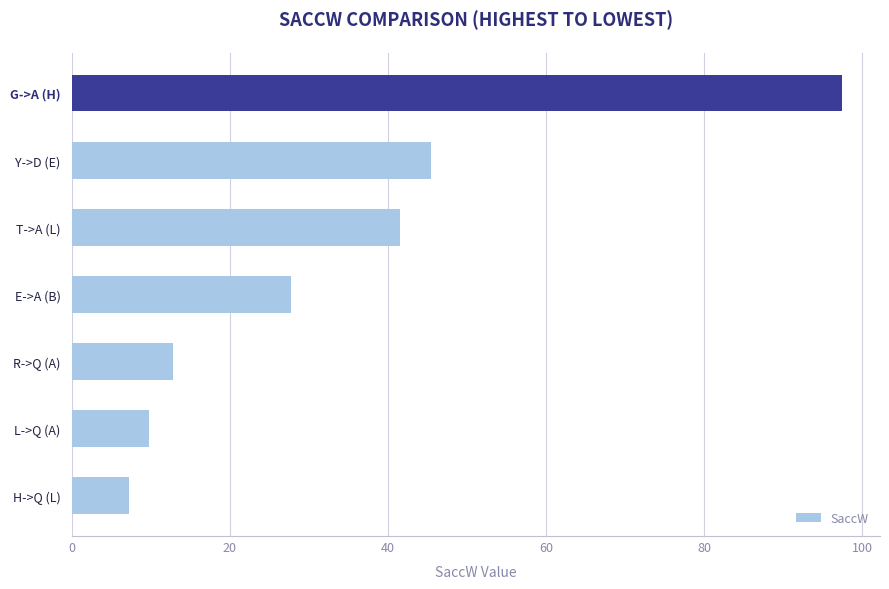

What is the sum of all values?

241.9